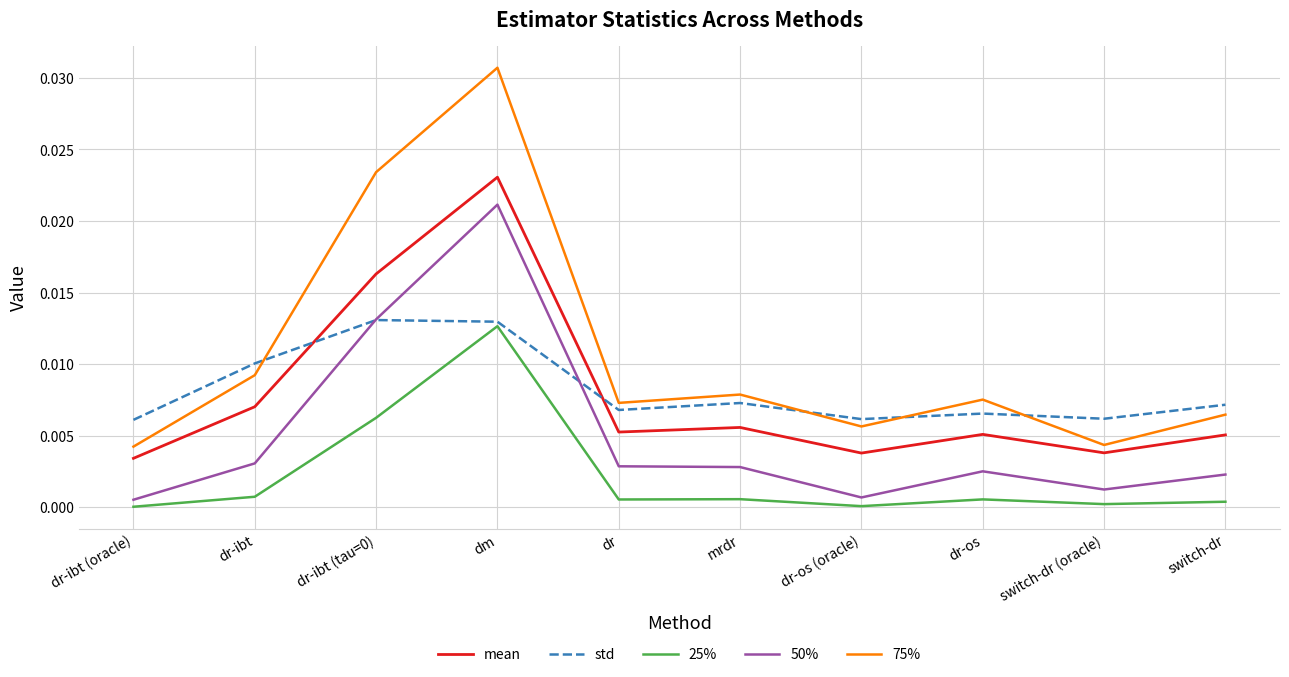

Which label corresponds to the largest value in the chart?

dm